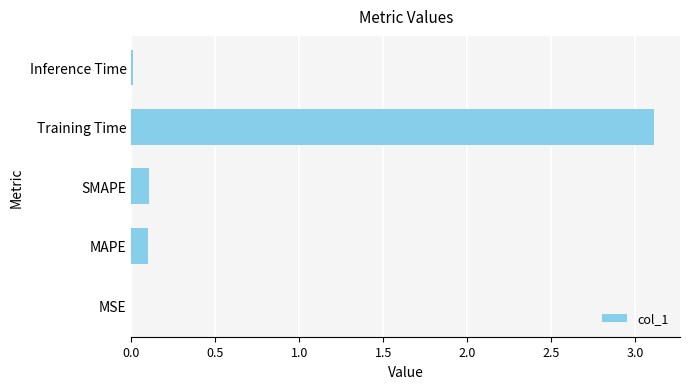

What is the sum of the values at MAPE and Training Time?

3.2